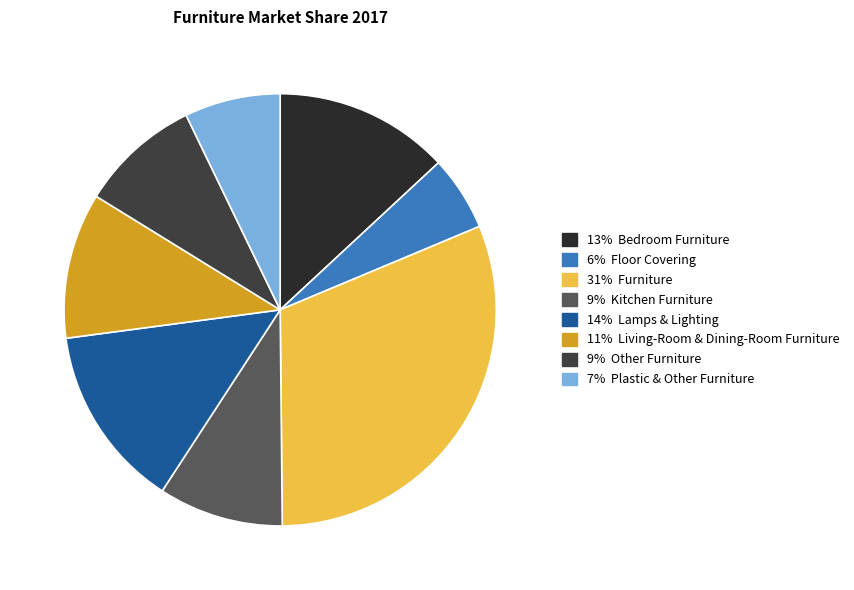

How many slices are in this pie chart?

8